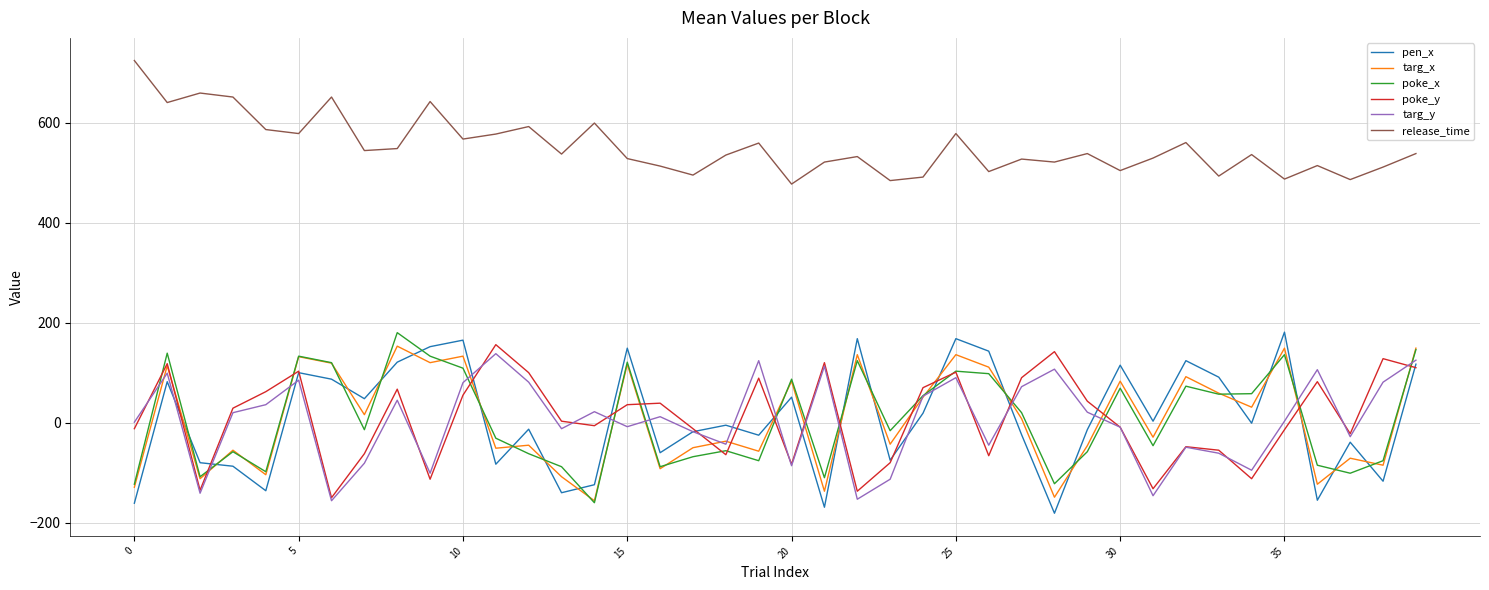

What is the minimum value shown in the chart?

-181